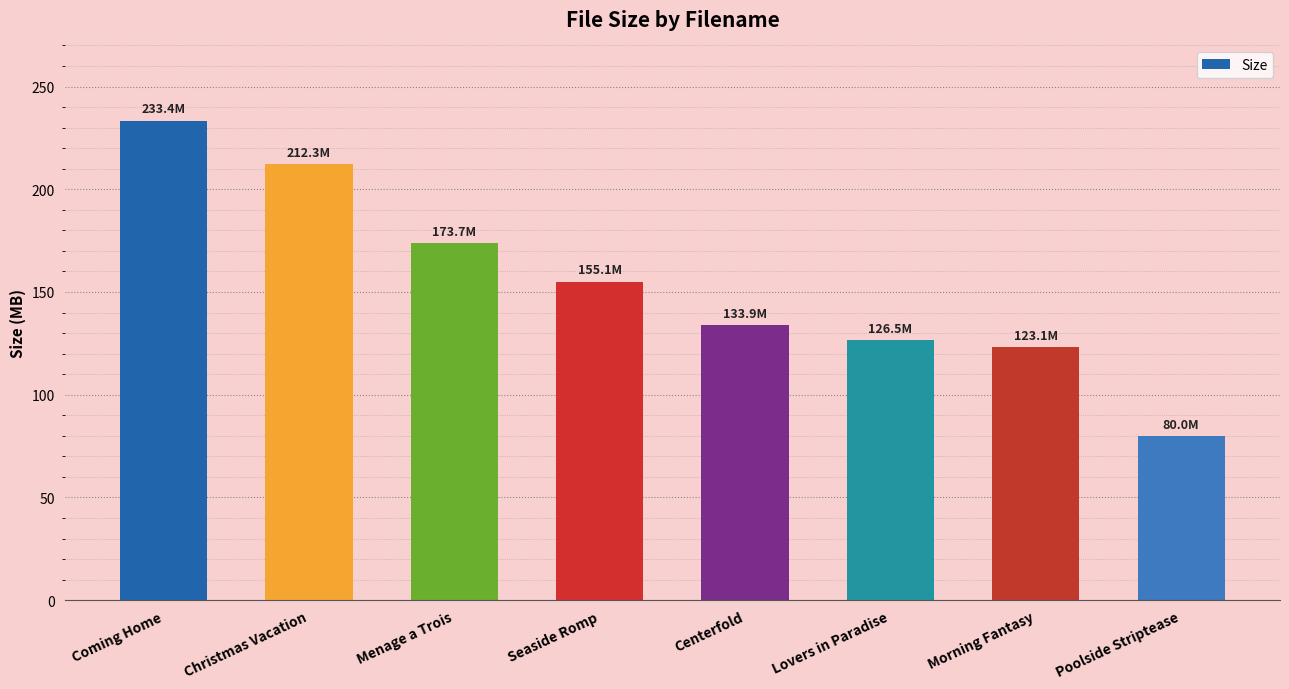

How many distinct data groups are displayed?

1